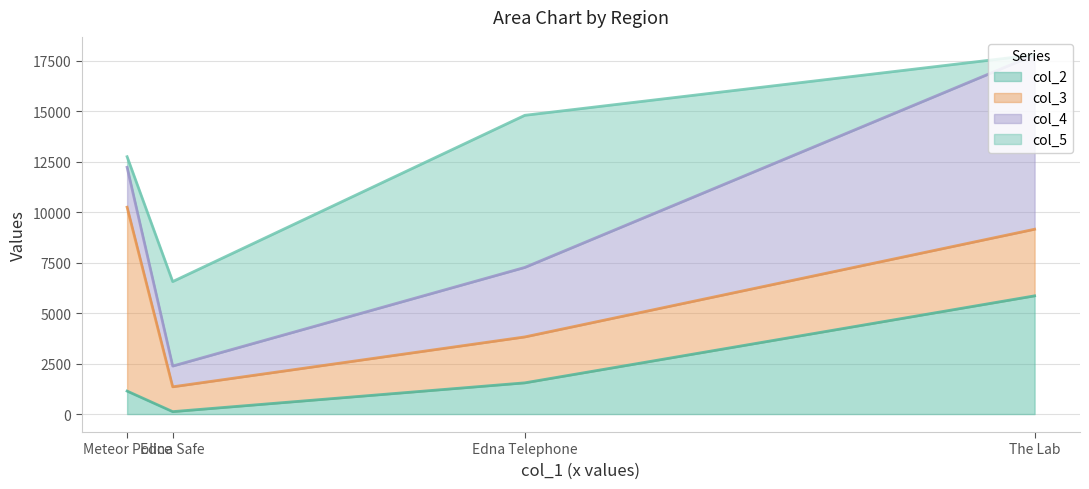

How many data points in col_2 are above 1547?

1